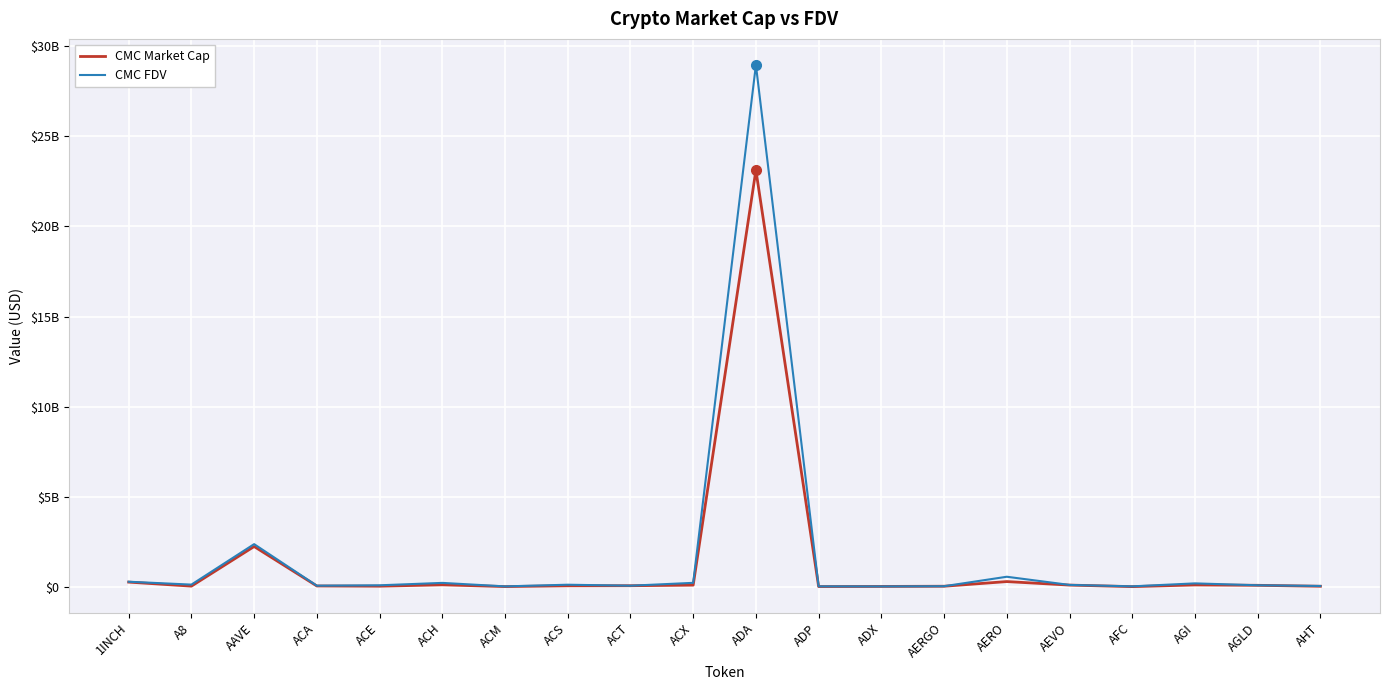

What is the difference between the maximum and minimum values in the CMC FDV series?

28952984779